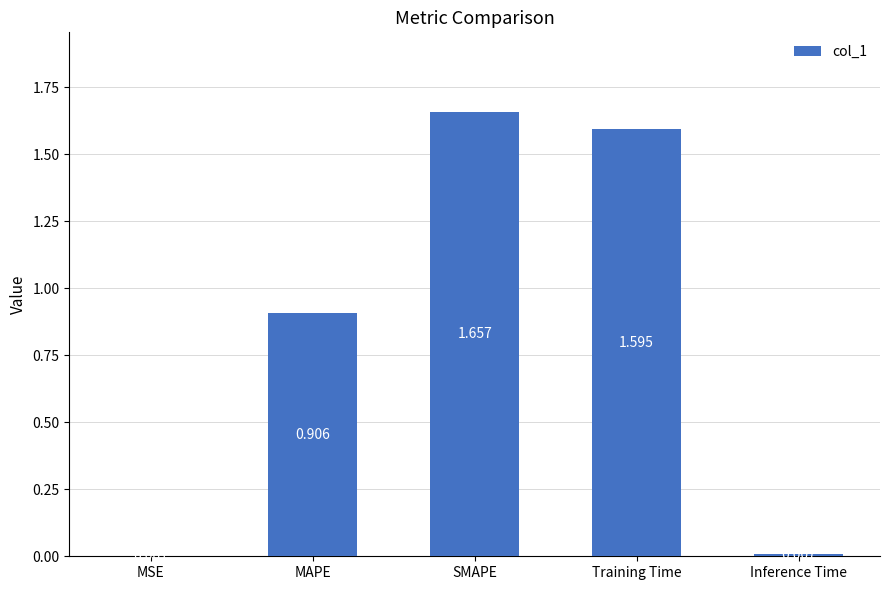

What is the sum of the values at Training Time and MSE?

1.6